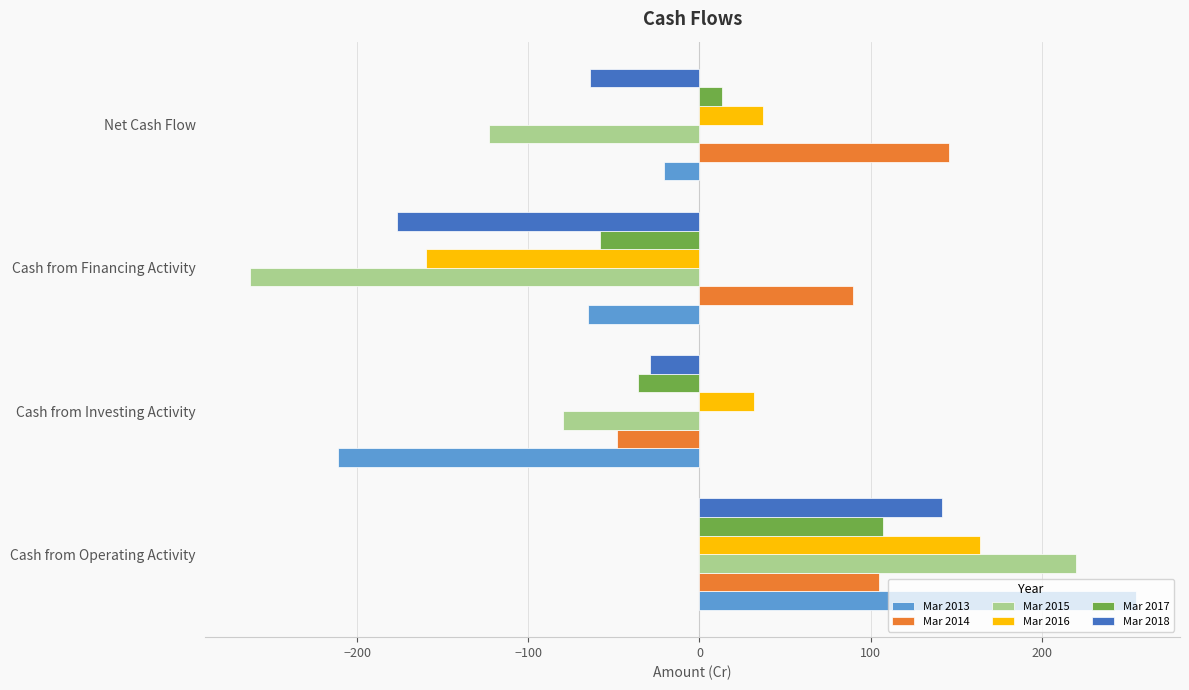

What is the maximum value shown in the chart?

255